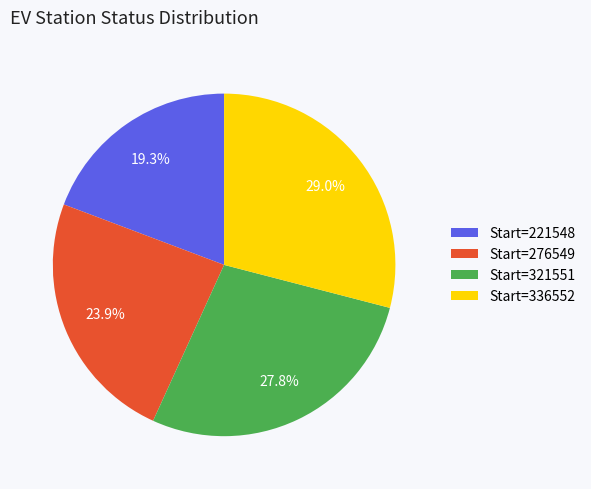

What is the smallest slice in the pie chart?

Start=221548